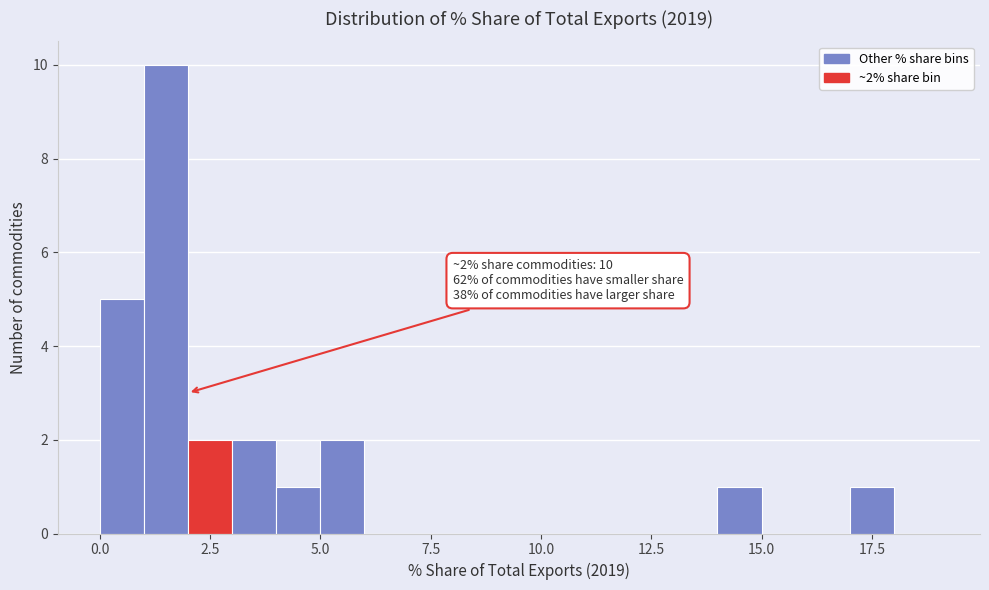

Around what value on the x-axis is the tallest bar? Give the approximate position of its centre, as read against the axis.

1.5